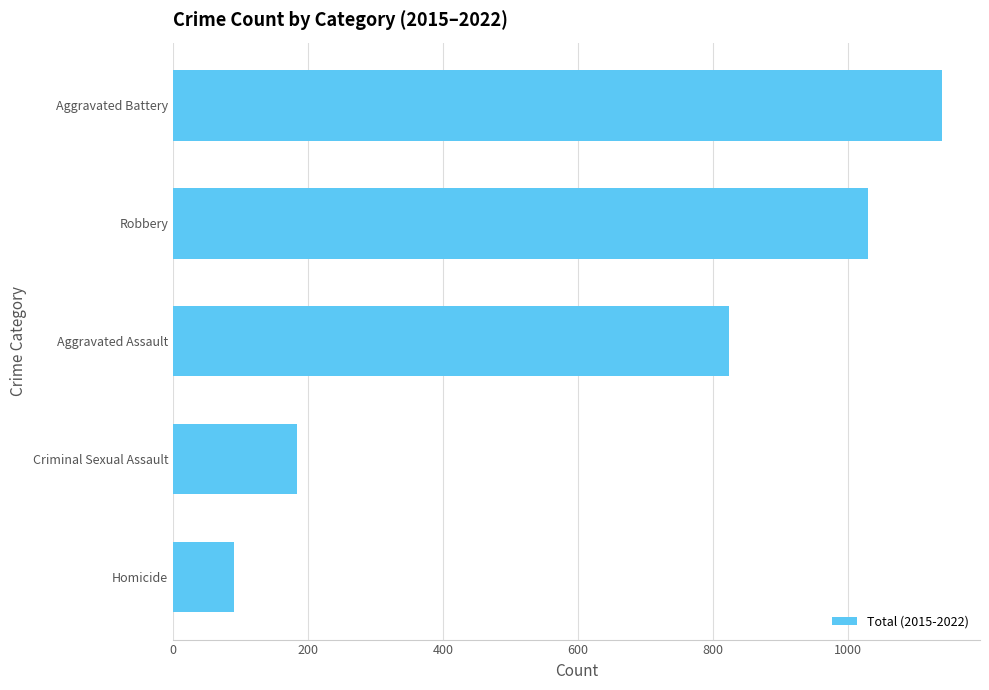

Read the value at Criminal Sexual Assault.

183